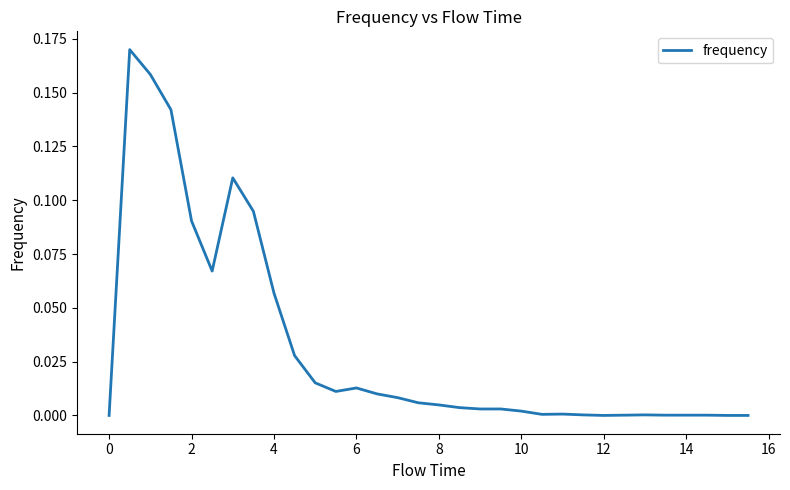

Does the chart display data point markers on the line(s)?

No